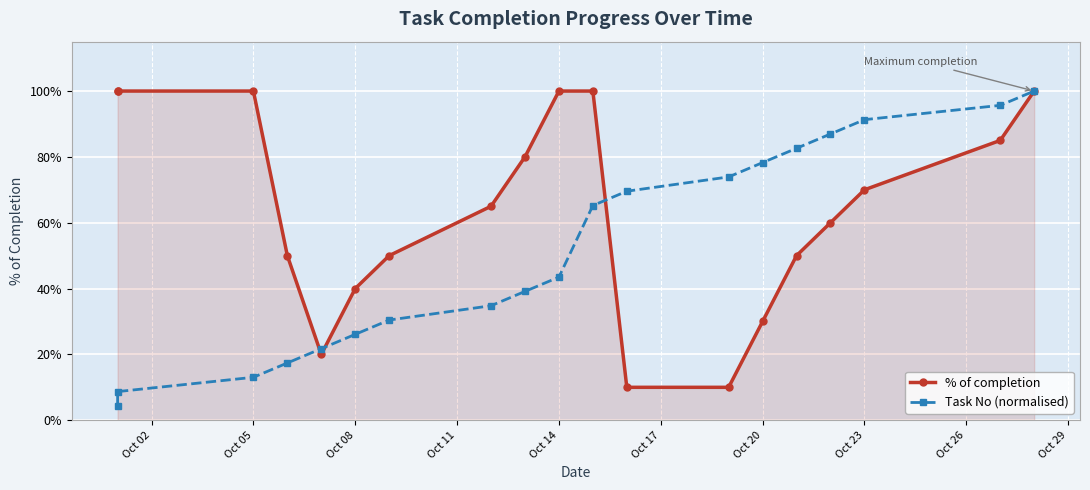

Does the chart display data point markers on the line(s)?

Yes